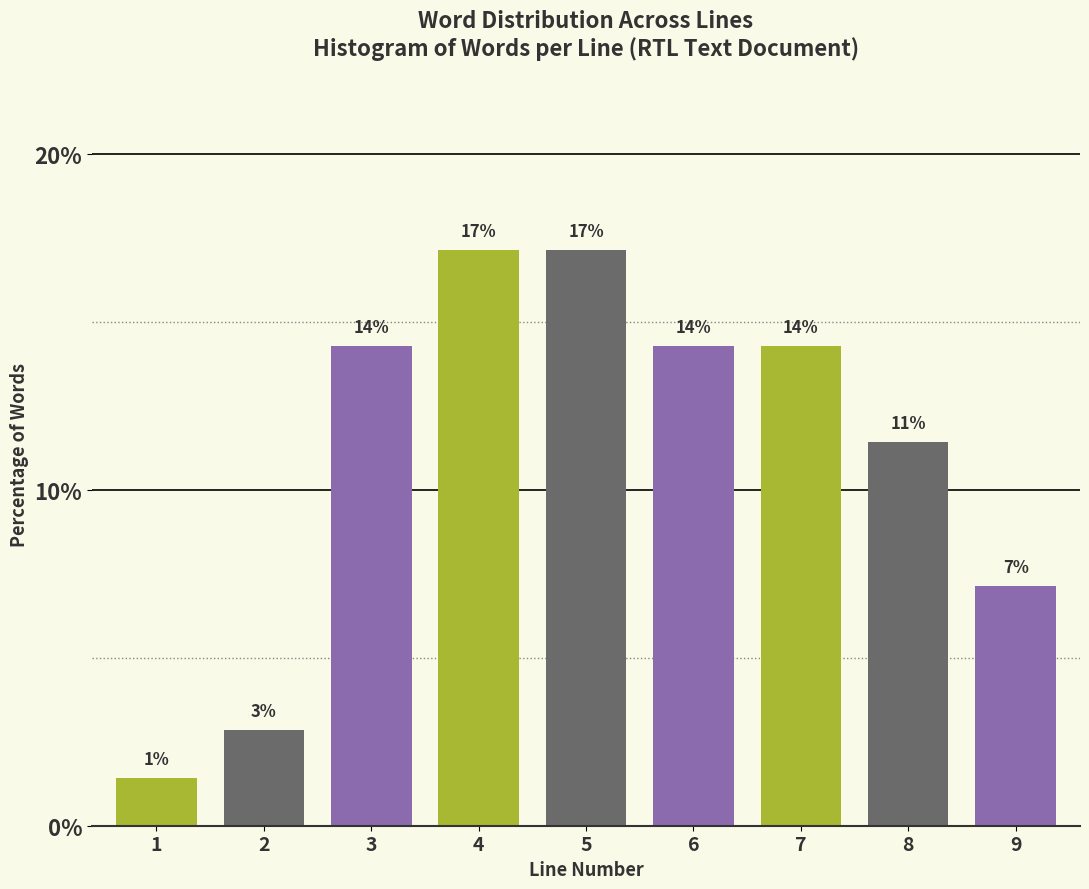

How many bars are there in total?

9